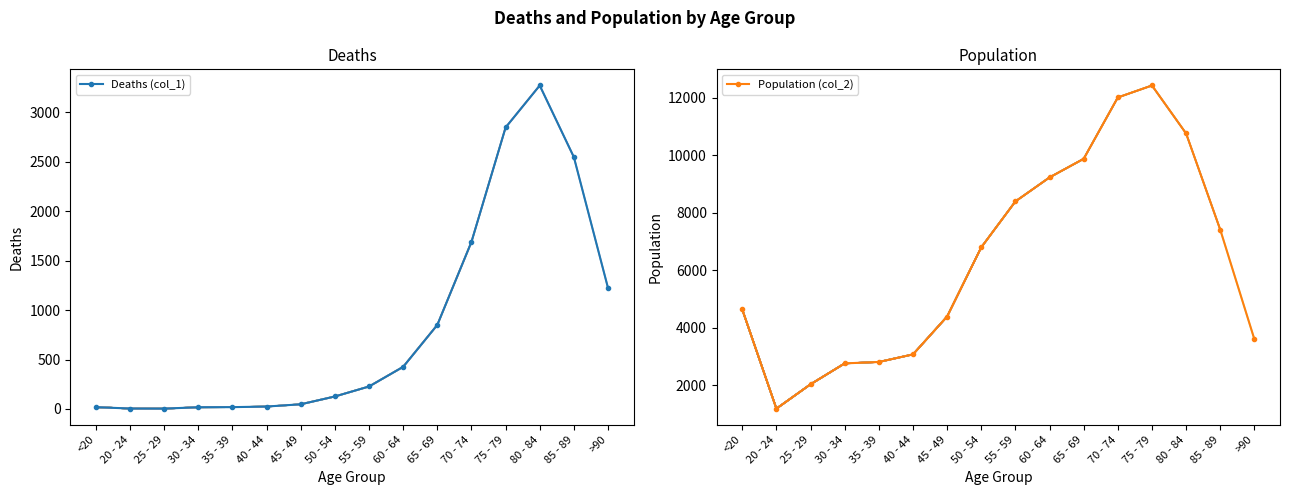

Which label corresponds to the largest value in the chart?

75 - 79